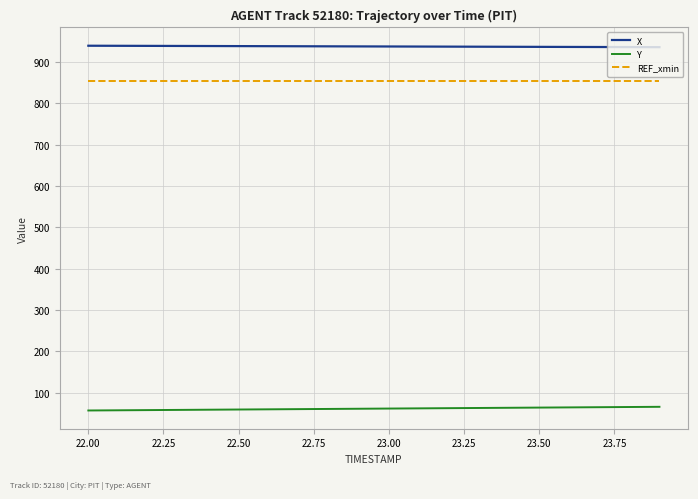

True or false: X and Y intersect in this chart.

False